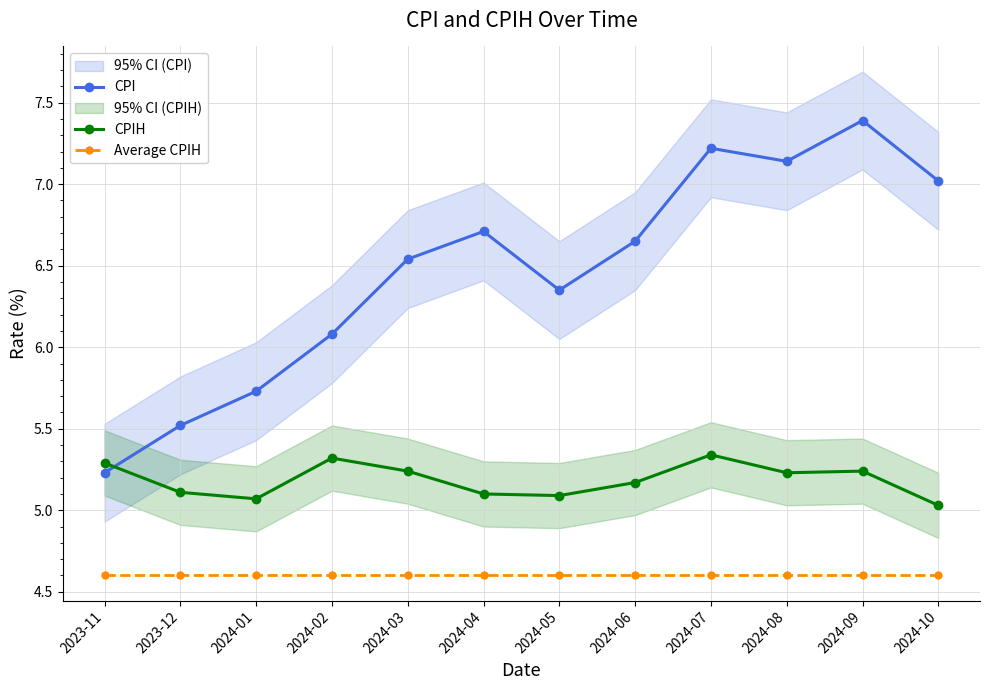

What is the value of the CPIH point at the 6th from the left?

5.1